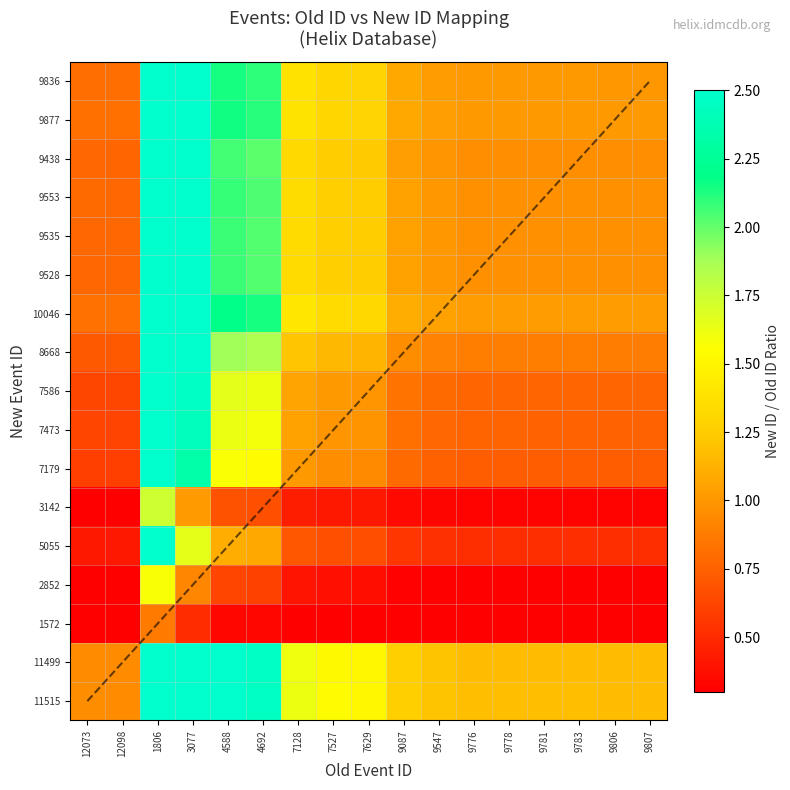

Which series has the largest range (max minus min)?

diagonal reference